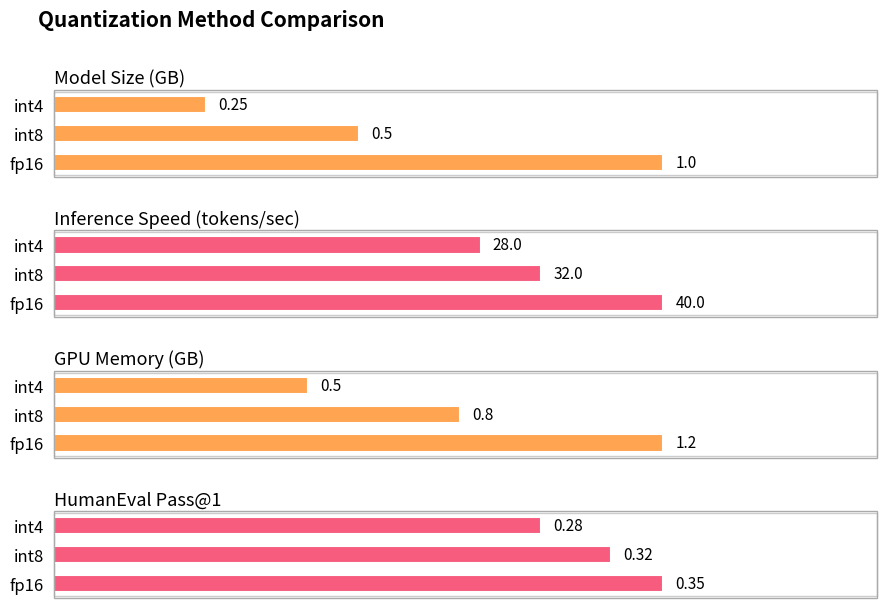

Count the HumanEval Pass@1 values in the range 0 to 1.

3